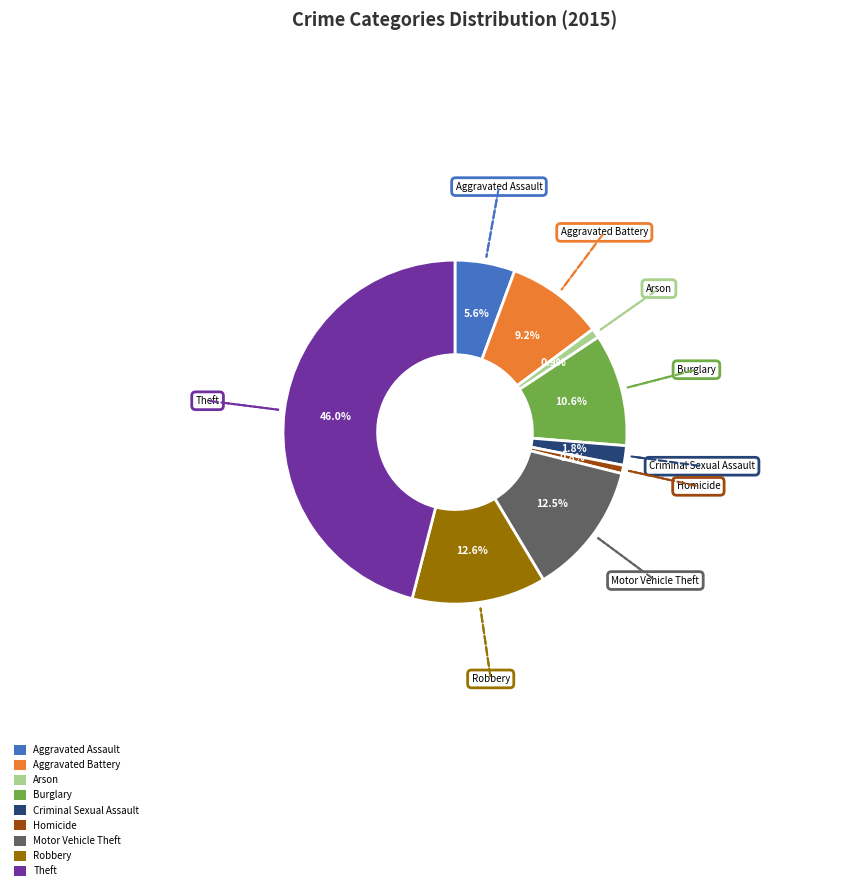

How many segments does this pie chart have?

9